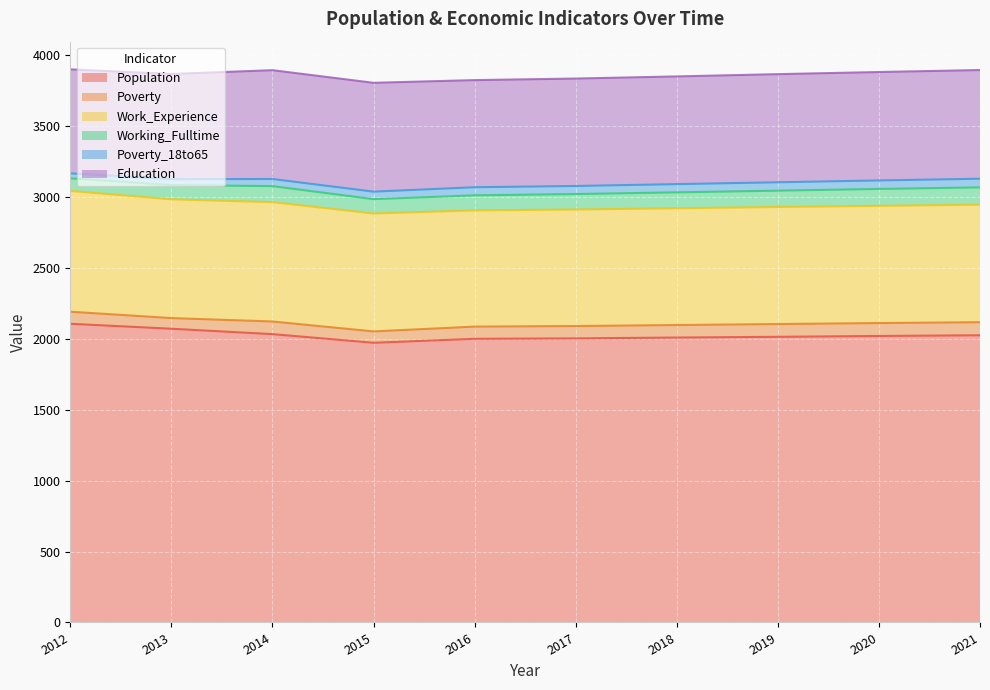

At which category does Poverty reach its first local valley?

2013